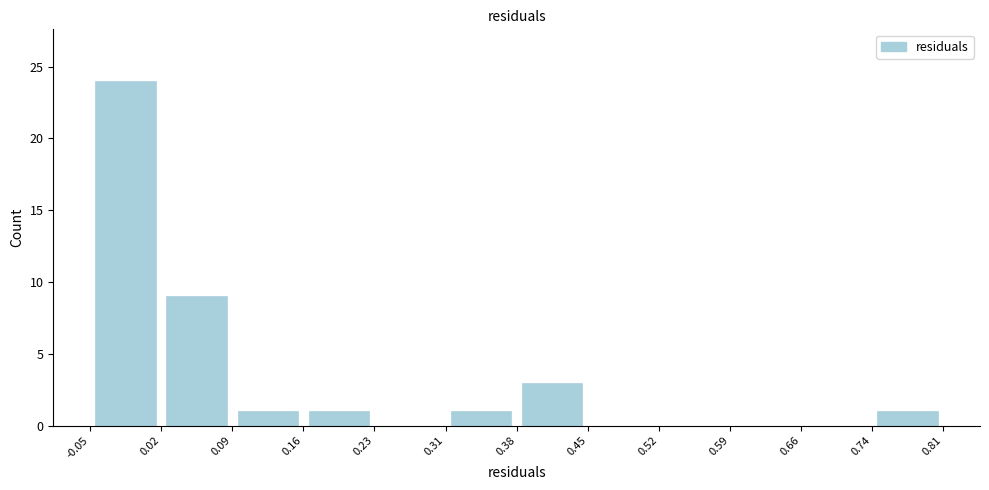

Over which range of the x-axis is the bar tallest?

-0.05 to 0.02